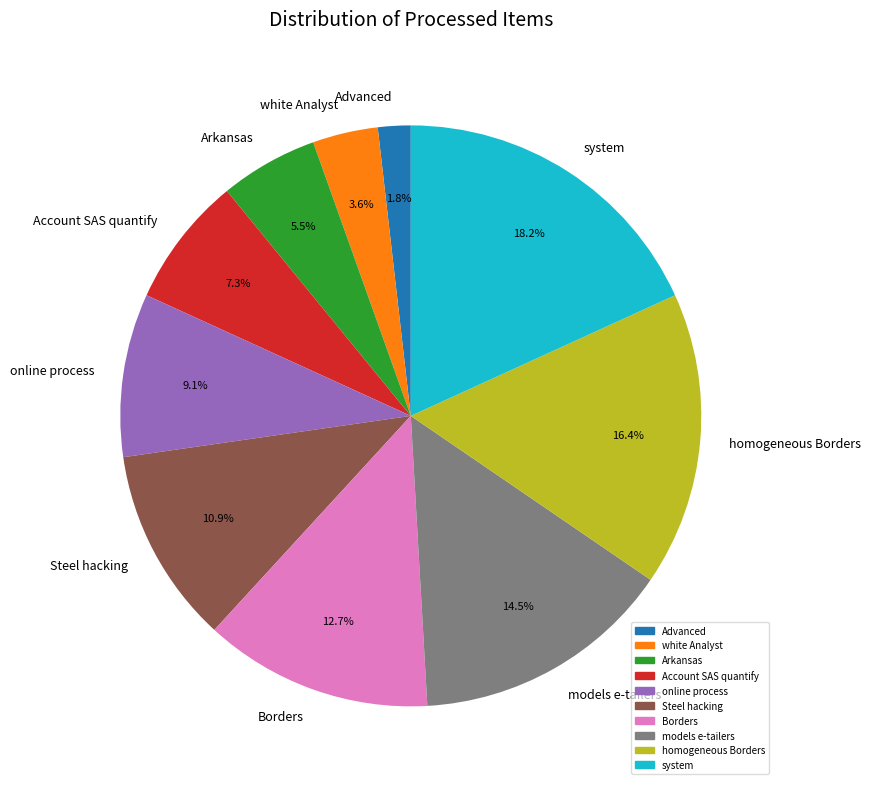

What percentage is the white Analyst slice, to the nearest percent?

4%